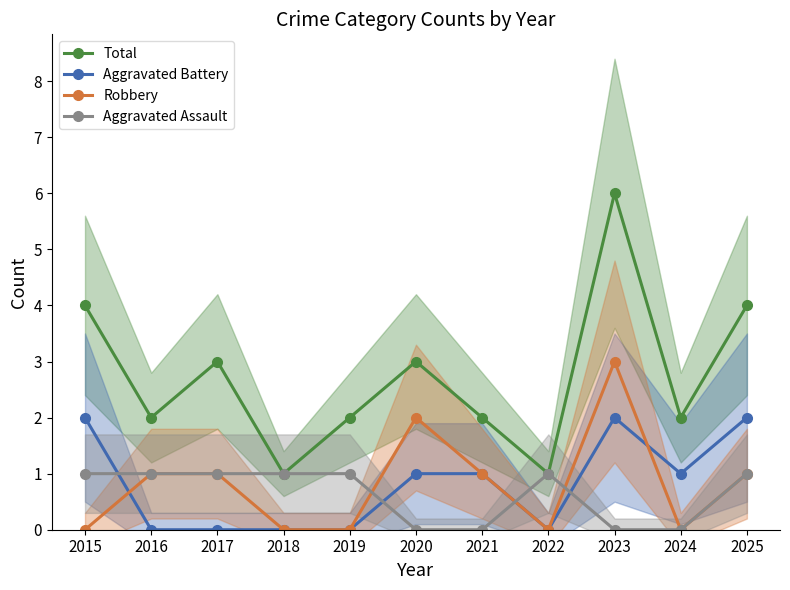

How many categories are shown in the chart?

11